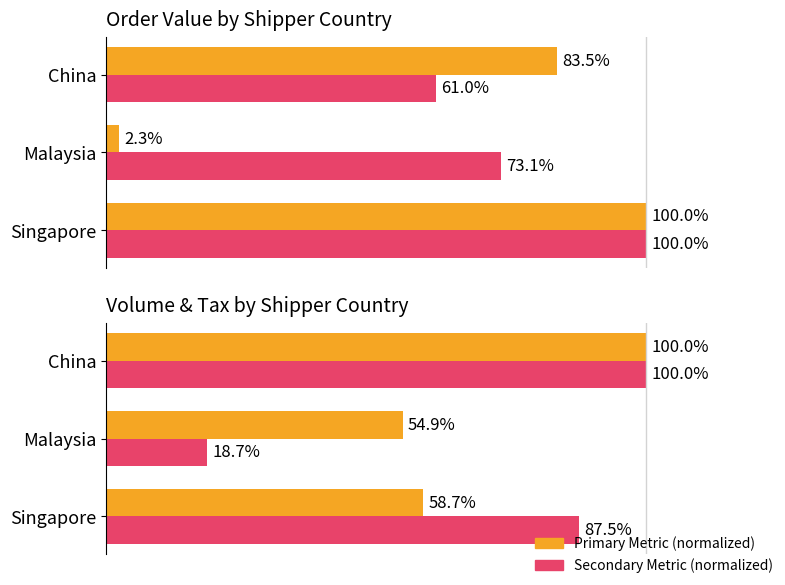

What is the difference between the maximum and minimum values in the Order Value (normalized %) series?

97.7